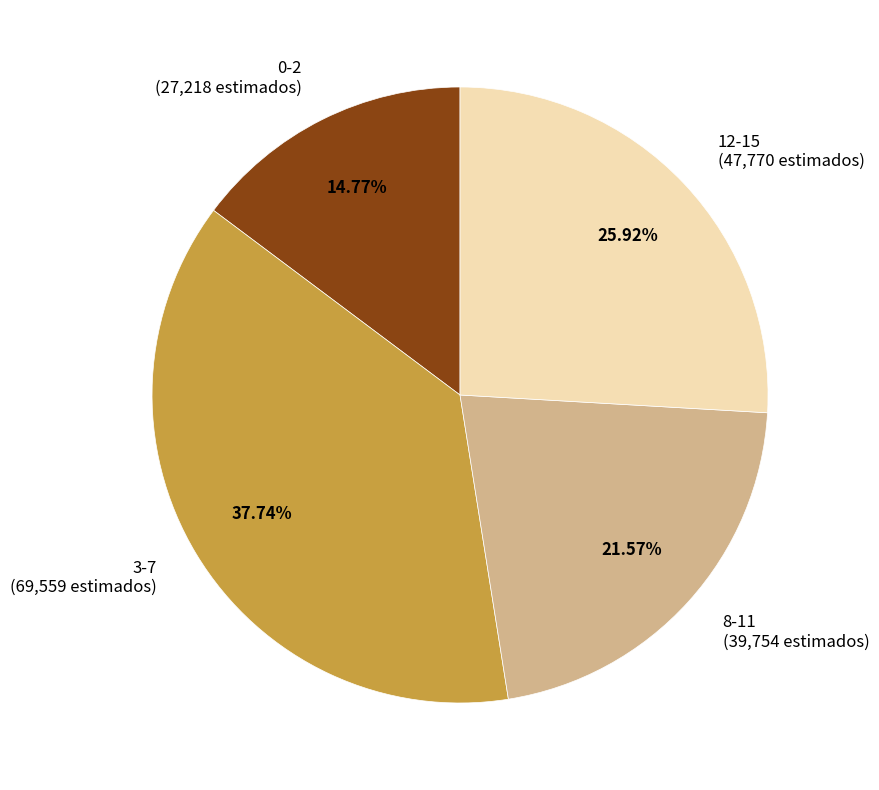

What percentage is the 12-15 slice, to the nearest percent?

26%